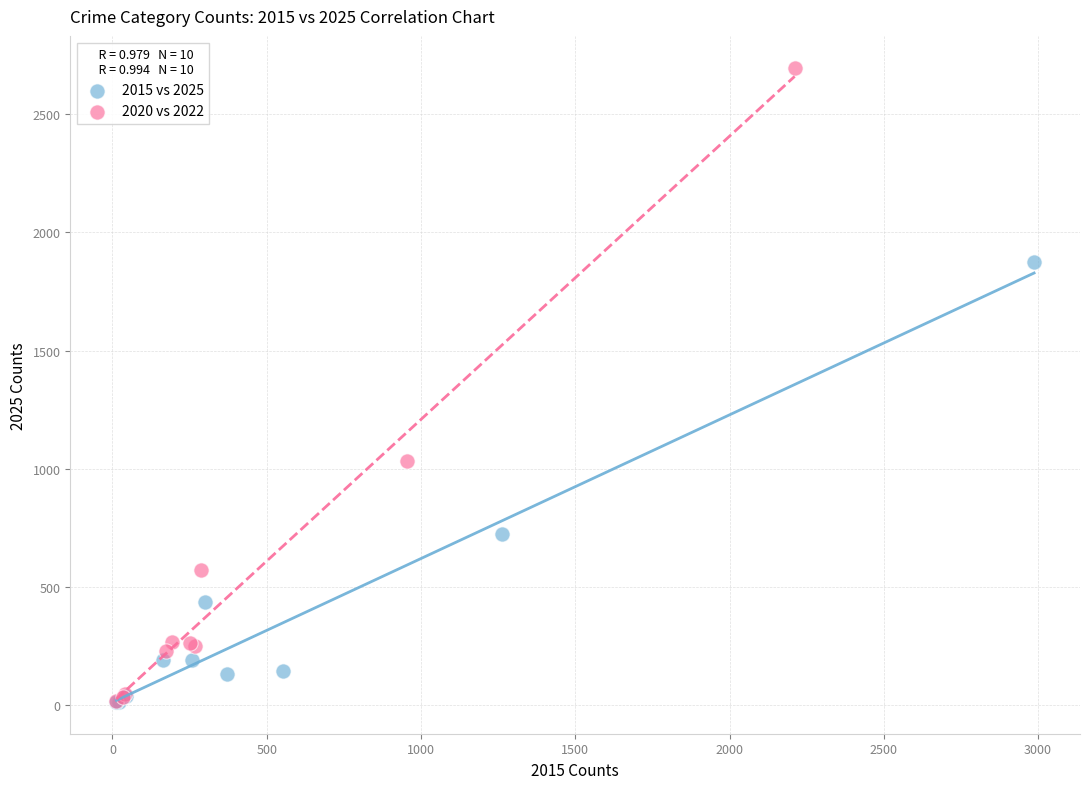

What are all the series names shown in the legend?

2015 vs 2025, 2020 vs 2022